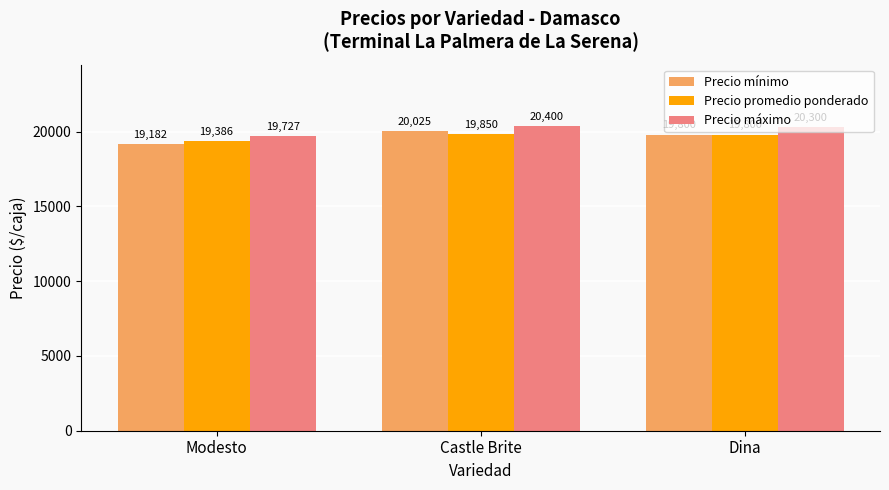

List the series in order of their peak value, highest first.

Precio máximo, Precio mínimo, Precio promedio ponderado